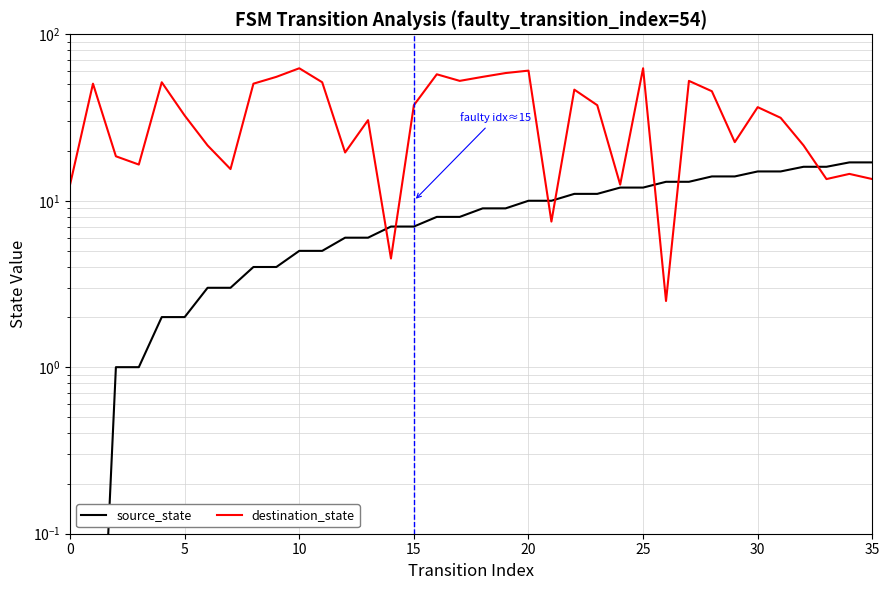

Where do source_state and destination_state first cross each other?

13 and 14